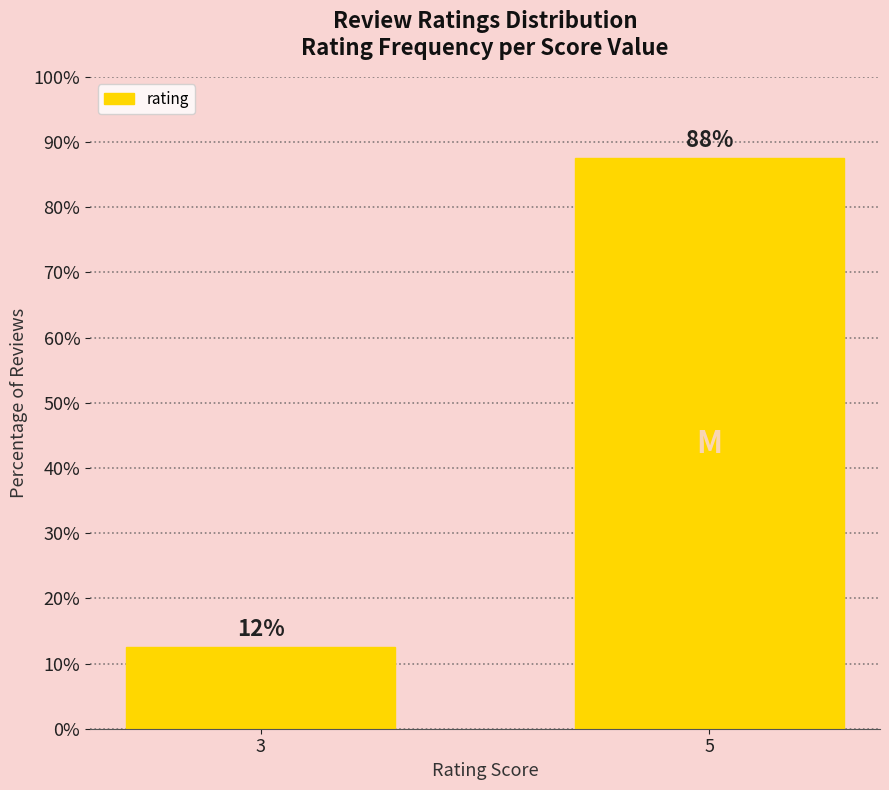

True or false: the data shows 12.5 at 3.

True